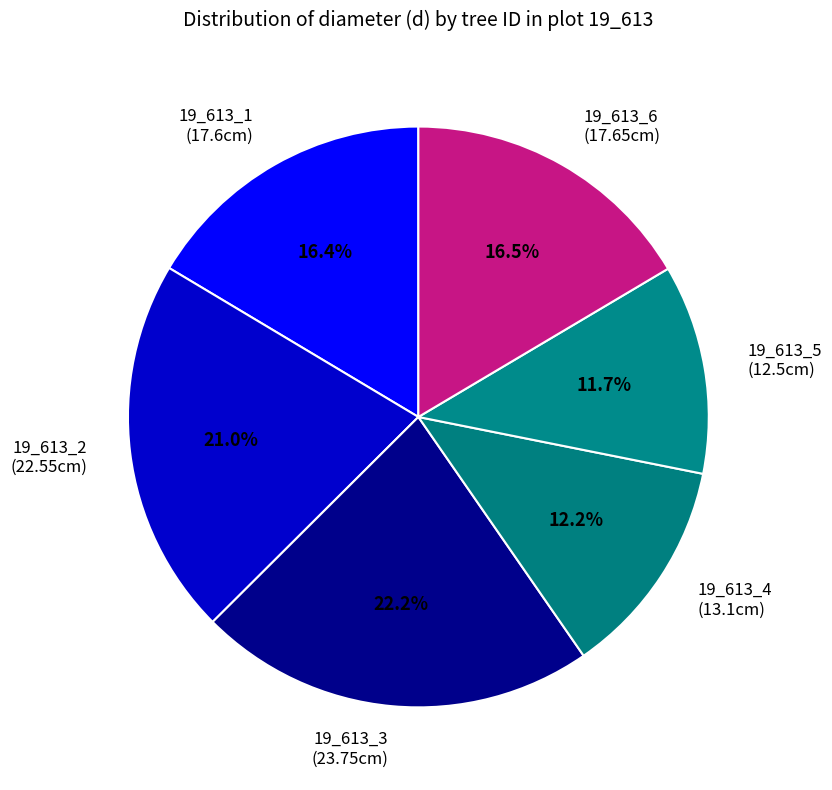

How many segments does this pie chart have?

6